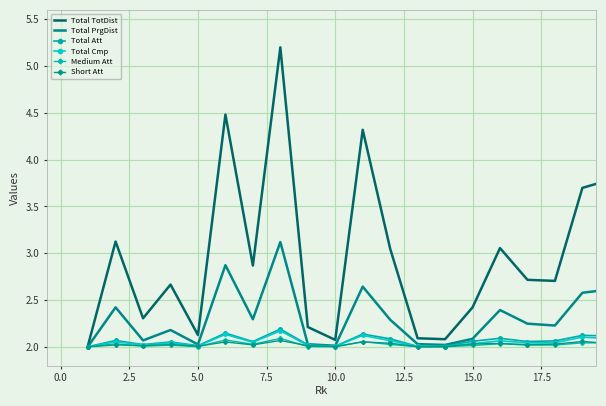

Which series has the largest total across all categories?

Total TotDist